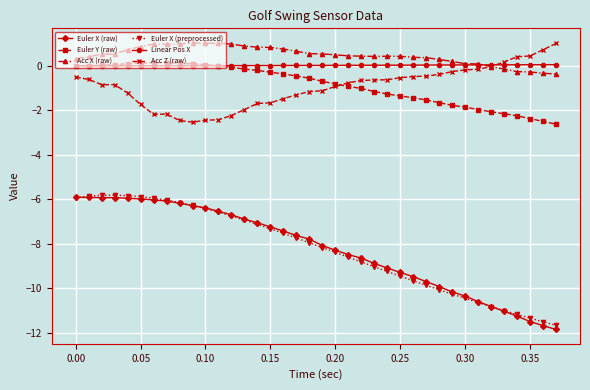

True or false: Euler X (raw) and Acc Z (raw) cross at least once.

False